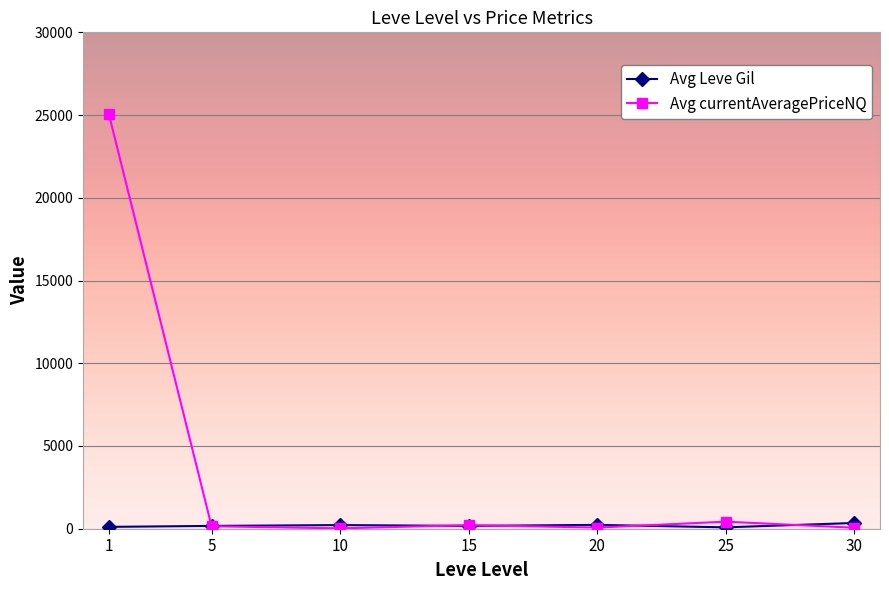

At how many categories does at least one series exceed 2816?

1